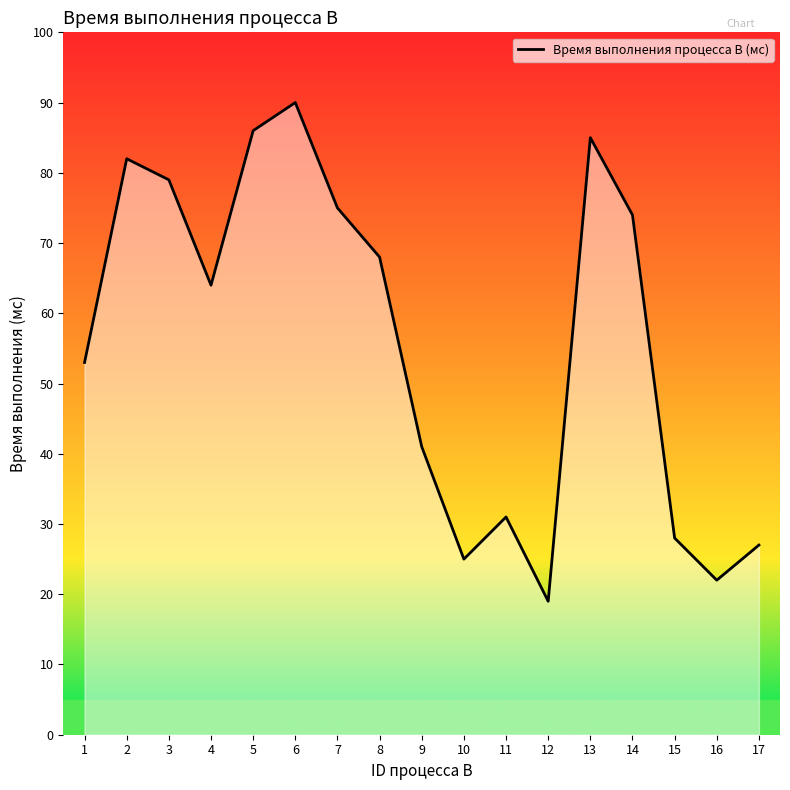

What is the change in value from 1 to 8?

+15